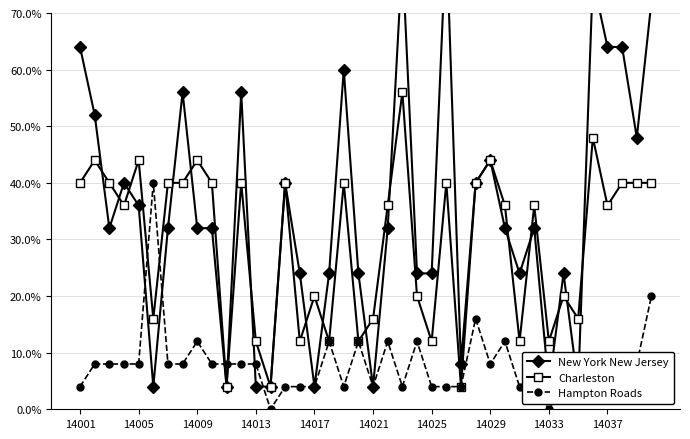

What is the lowest value of the Charleston series?

4.0